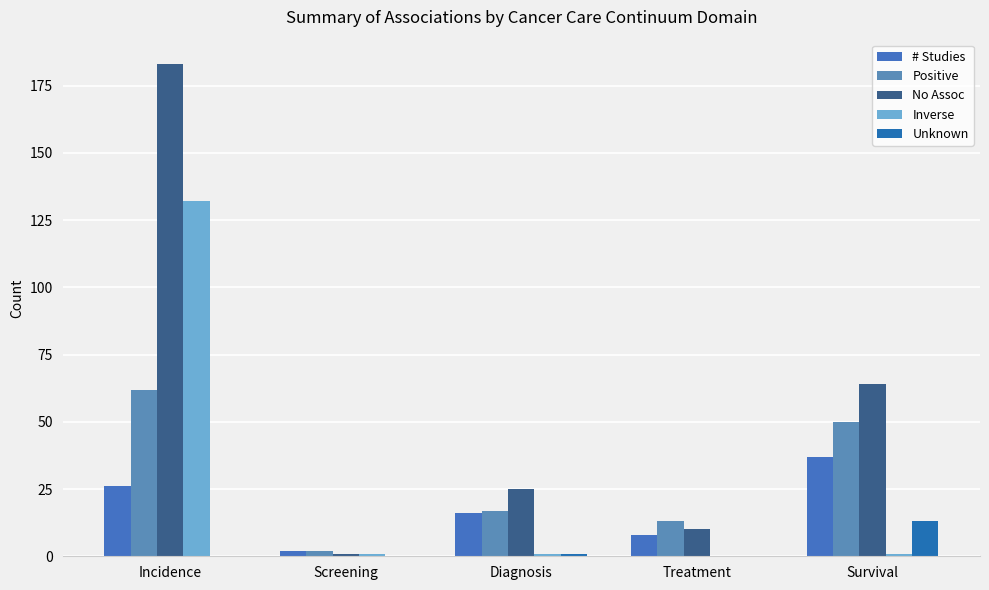

What is the highest value of the Positive series?

62